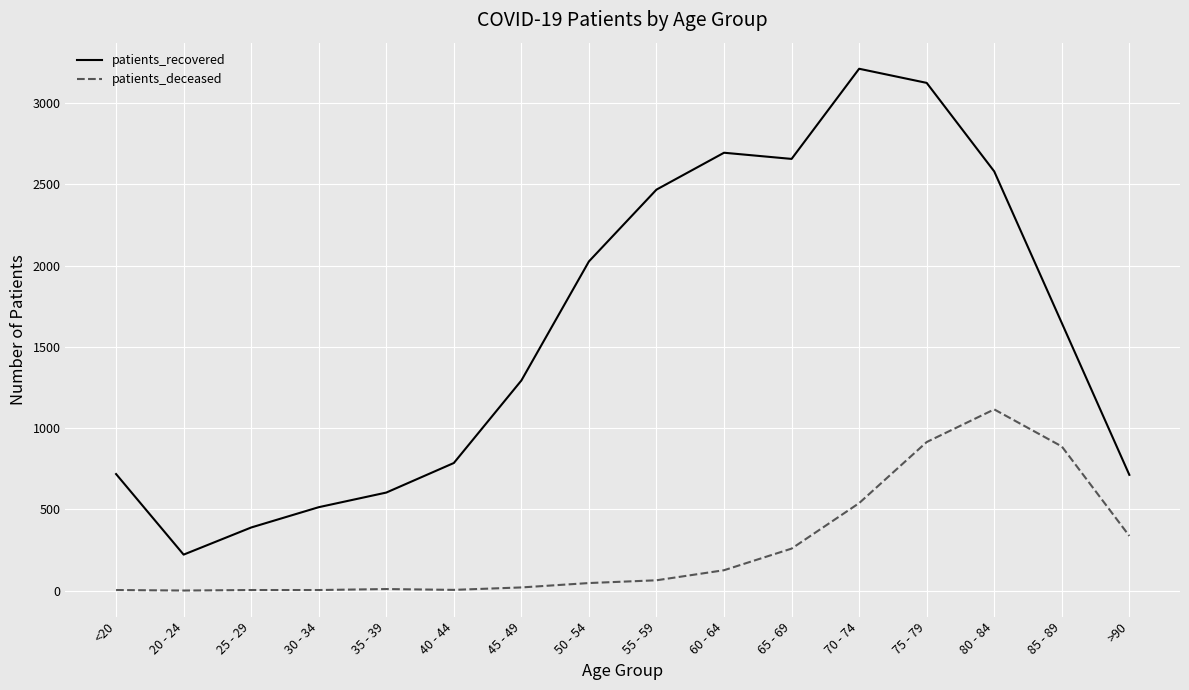

At which label is patients_recovered closest to 1716?

85 - 89